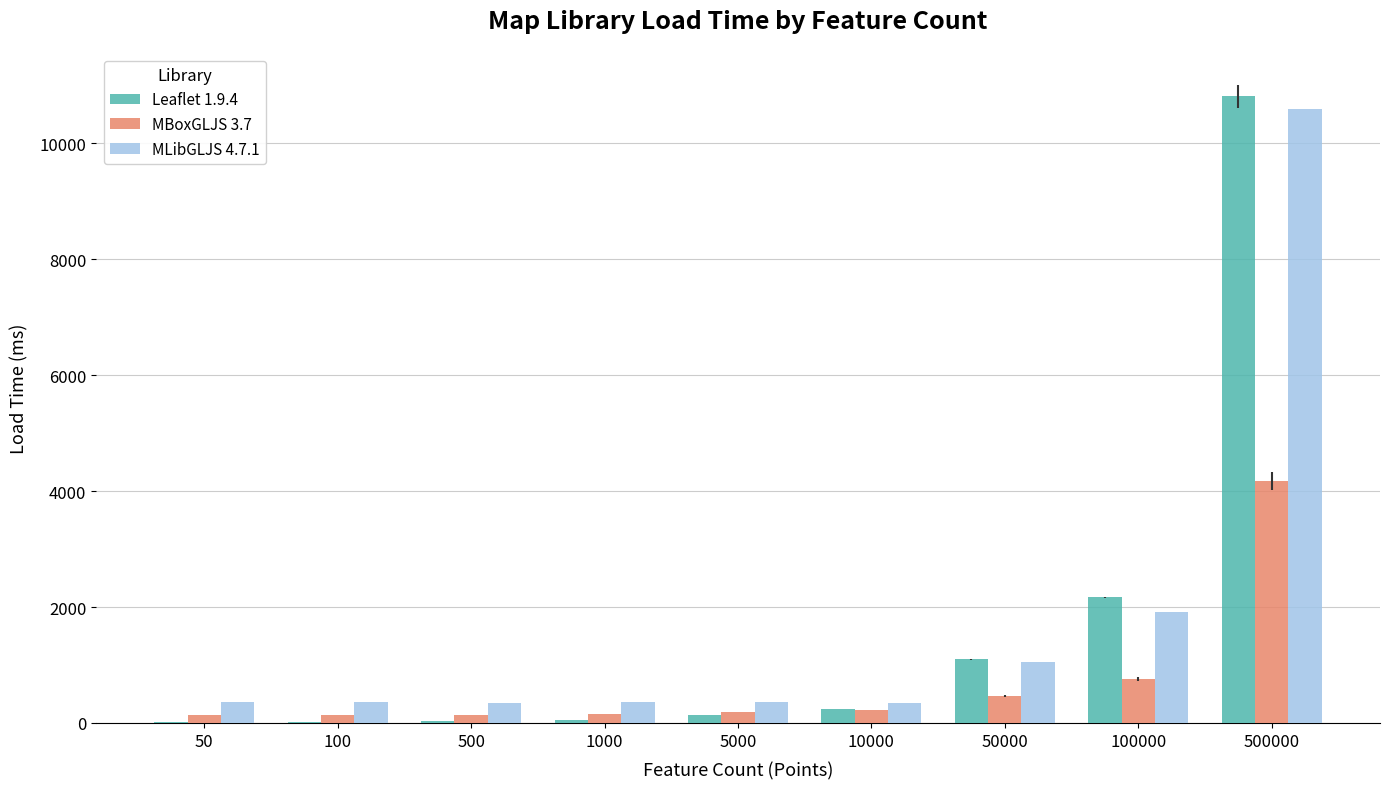

What is the highest value of the MLibGLJS 4.7.1 series?

10590.0